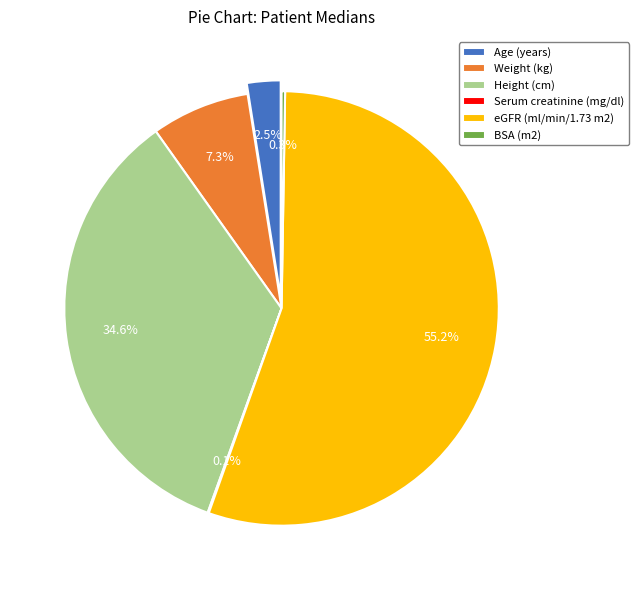

What is the total percentage of eGFR (ml/min/1.73 m2) and Weight (kg)?

62.5%